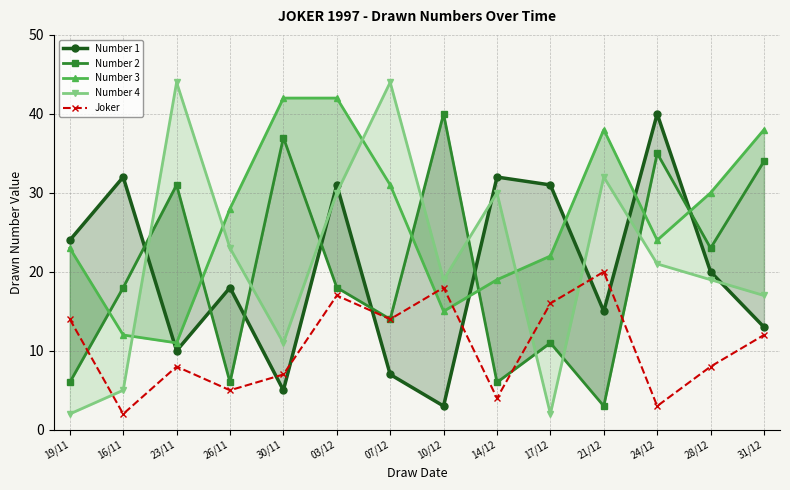

Which category has the lowest value in the Number 4 series?

19/11